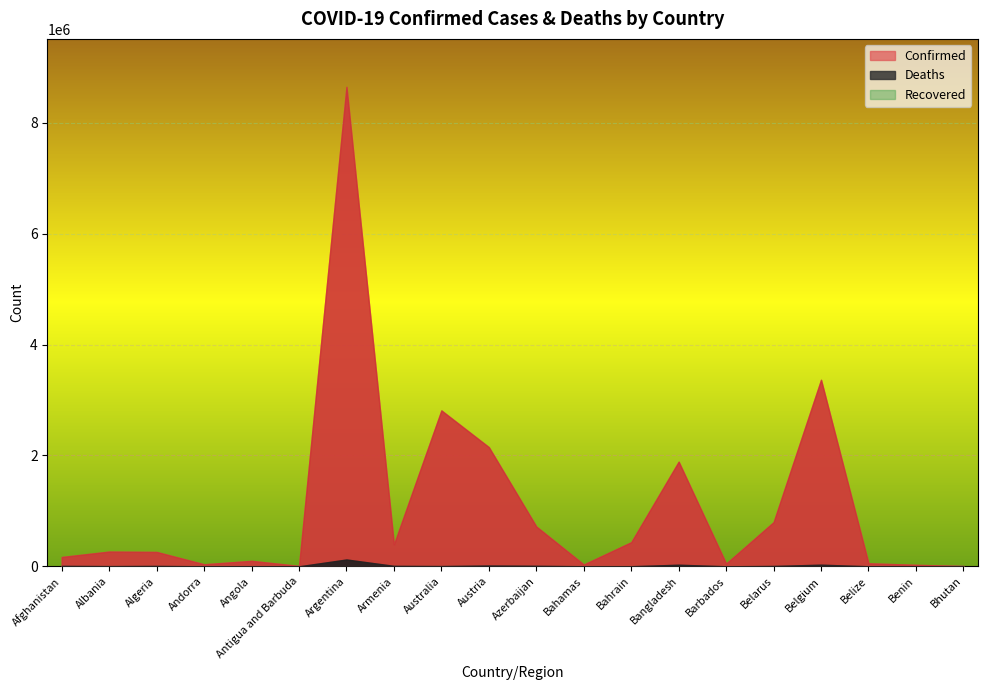

At how many categories does at least one series exceed 8272926?

1